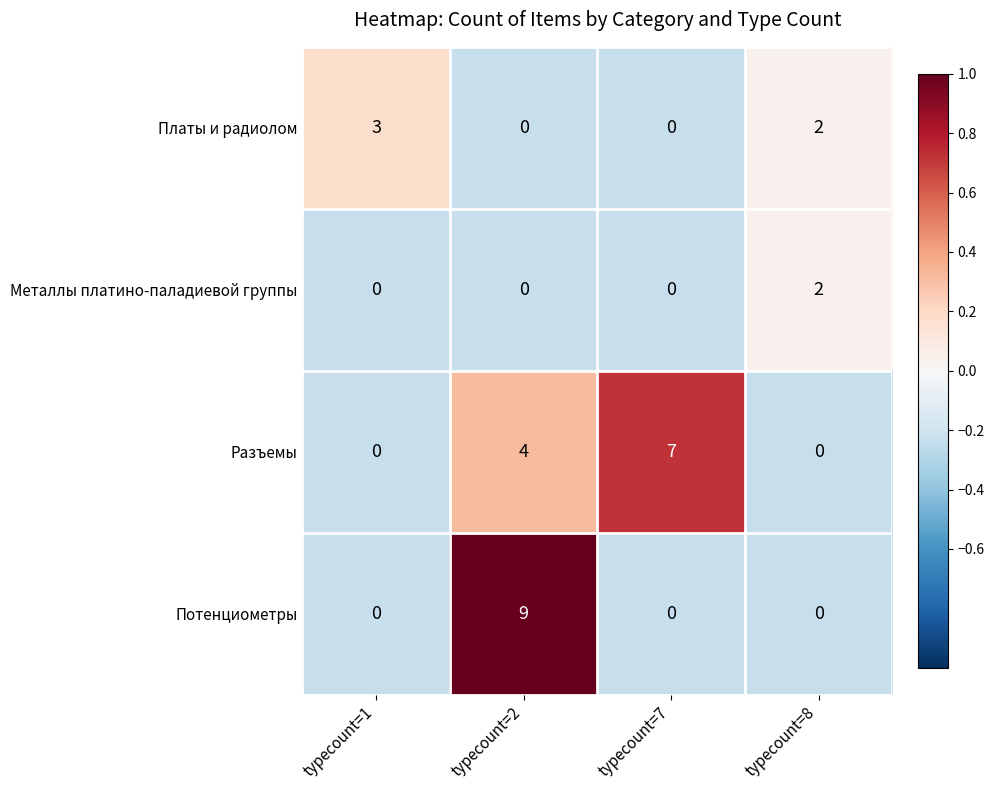

How many positive values does the Платы и радиолом series have?

2